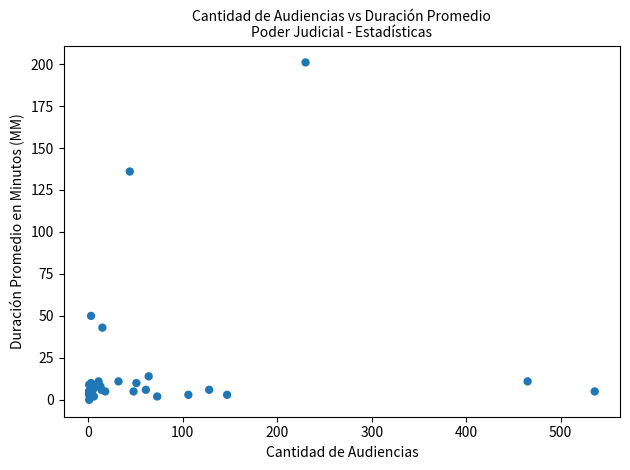

What Y value in the scatter plot is closest to 100?

136